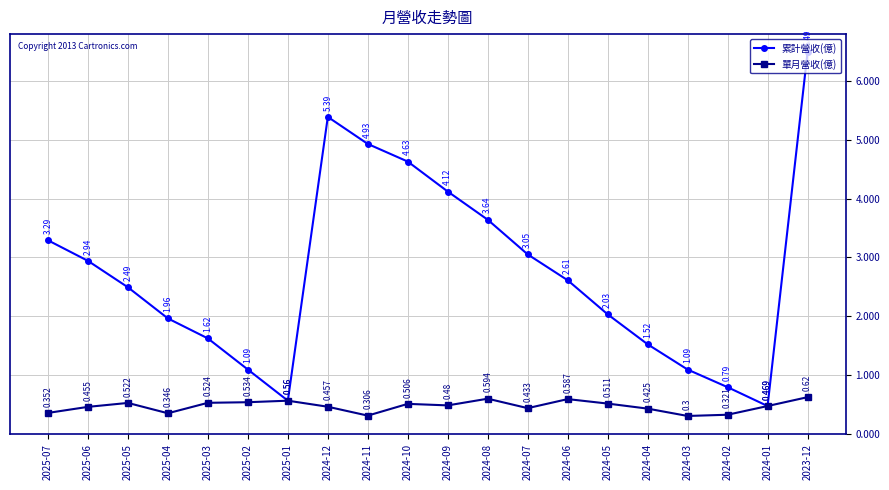

Rank the series by their maximum value, from lowest to highest.

單月營收(億), 累計營收(億)